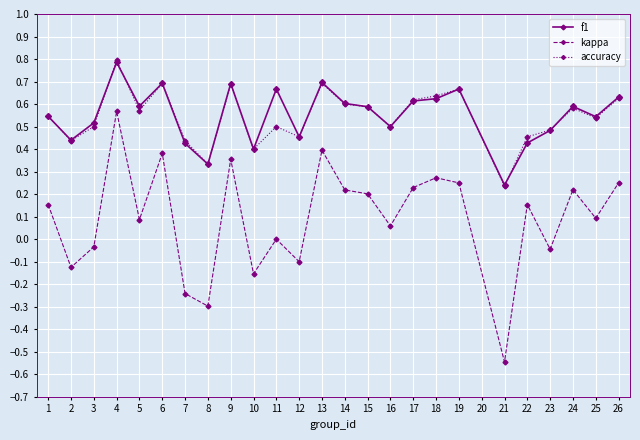

Is the value of accuracy at 13 greater than the value of f1 at 14?

Yes